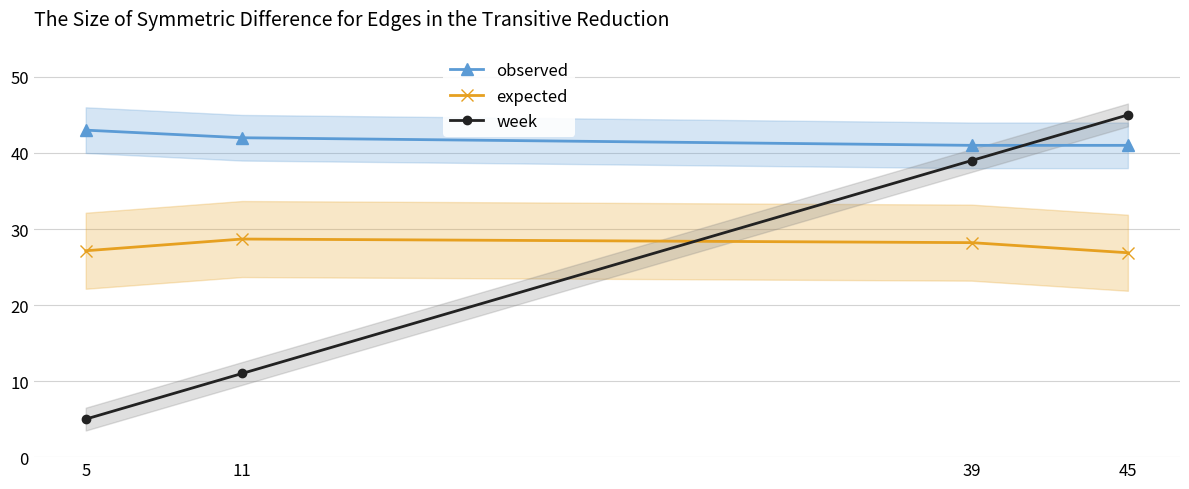

The expected series shows 28.7 at 11. True or false?

True